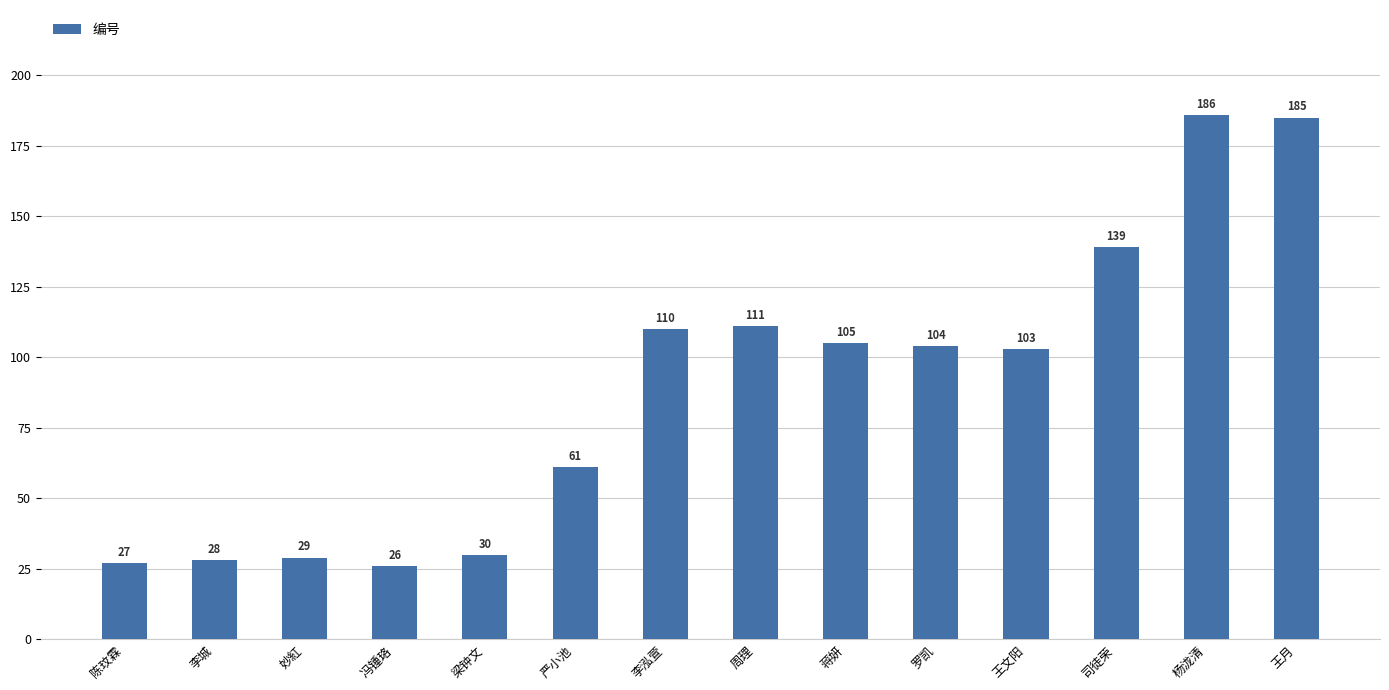

True or false: the data shows 28 at 李城.

True